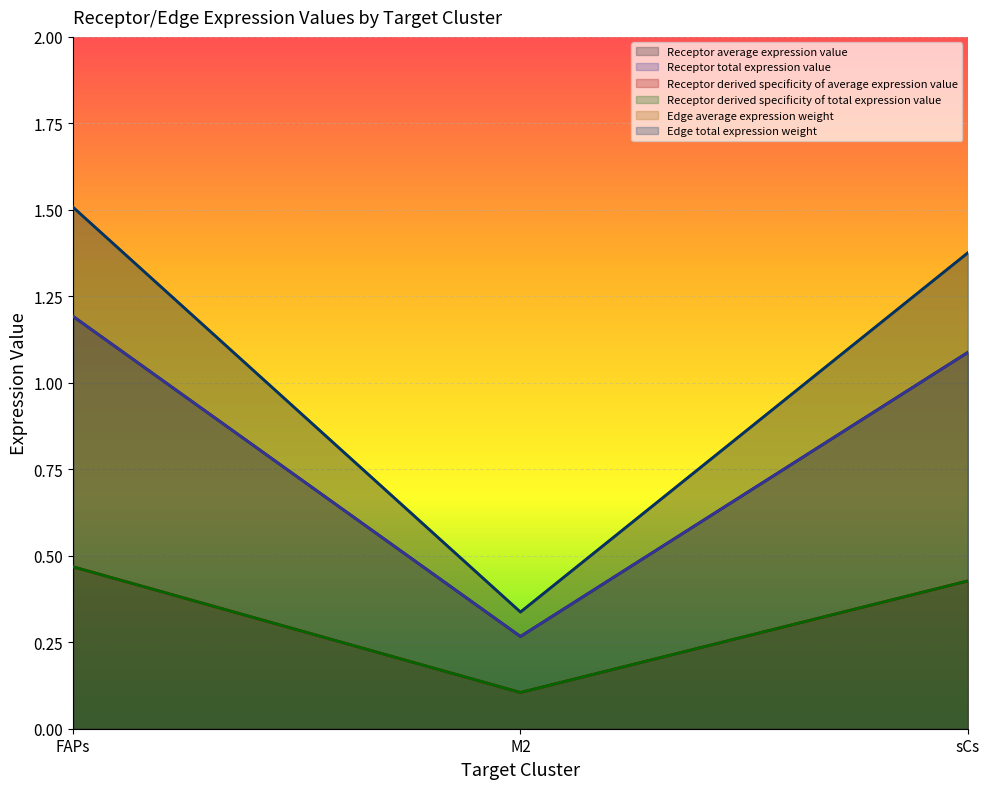

What is the total value across all series at sCs?

5.8